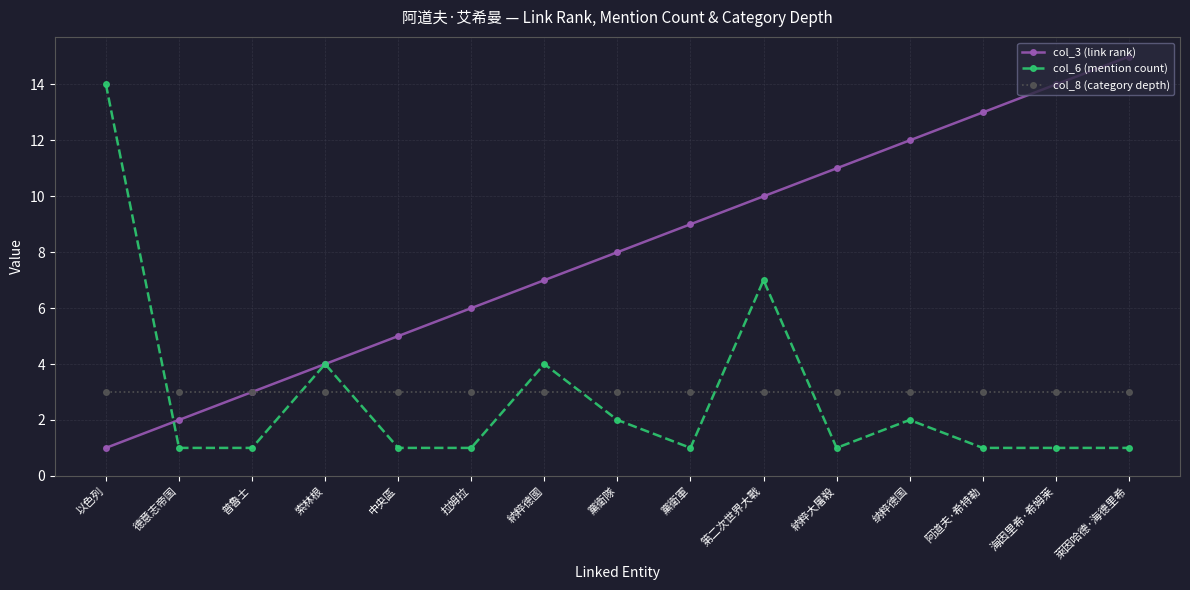

Which series has the largest total across all categories?

col_3 (link rank)